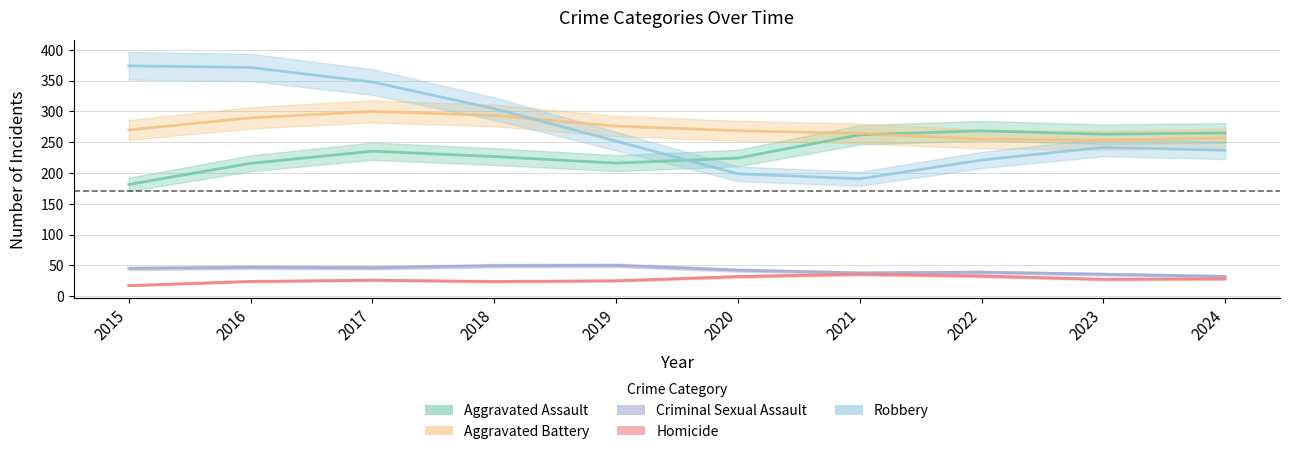

What is the spread (max minus min) of values at 2022?

229